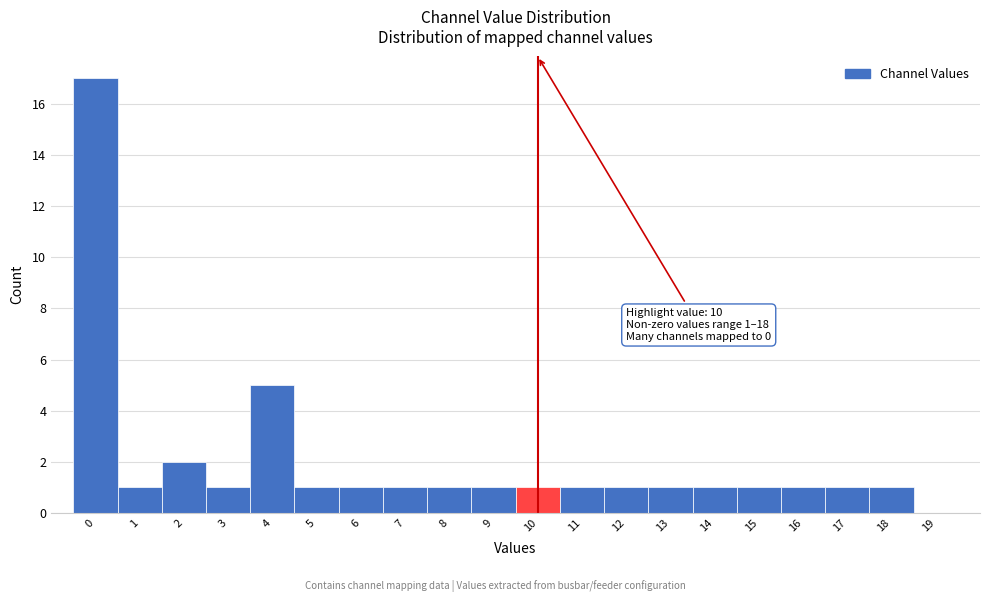

Over which range of the x-axis is the bar tallest?

-0.5 to 0.5